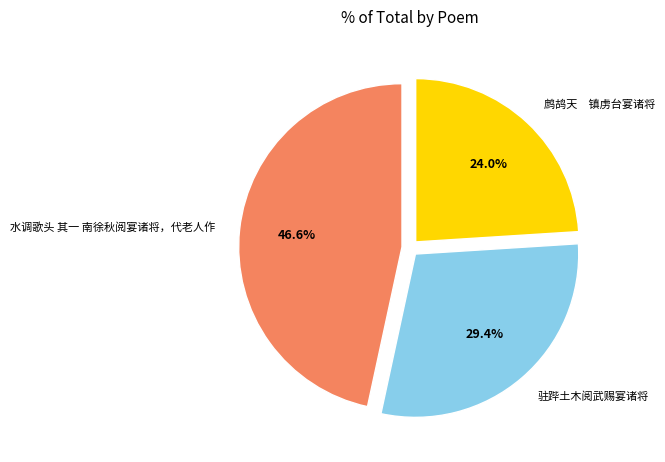

True or false: 水调歌头 其一 南徐秋阅宴诸将，代老人作 accounts for 47% of the total.

True